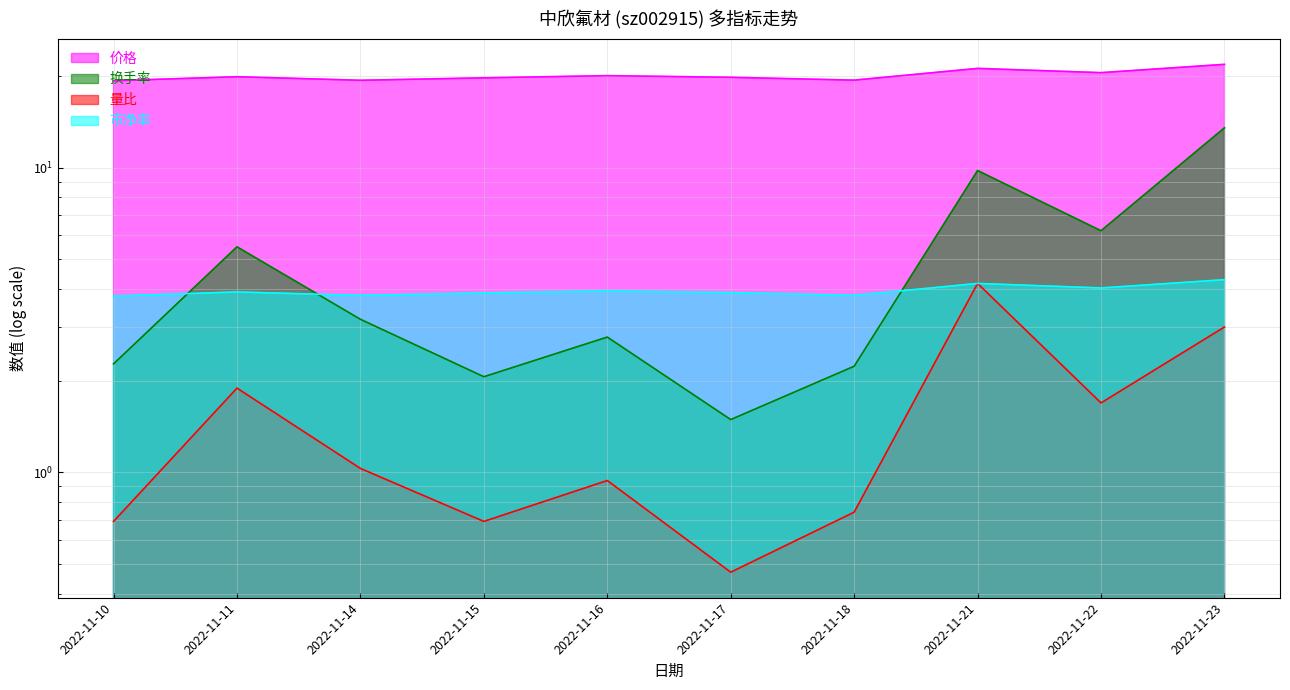

What value does the 市净率 series have at 2022-11-14?

3.8